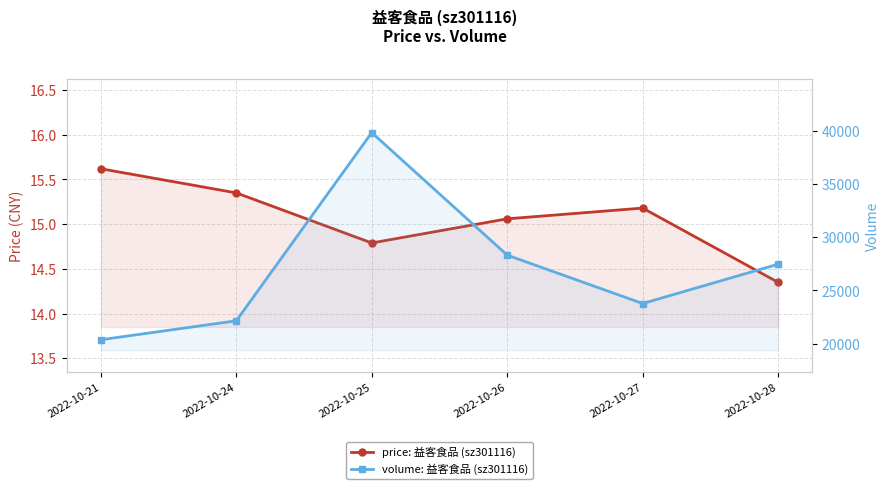

What is the difference between the maximum and minimum values in the price: 益客食品 (sz301116) series?

1.3